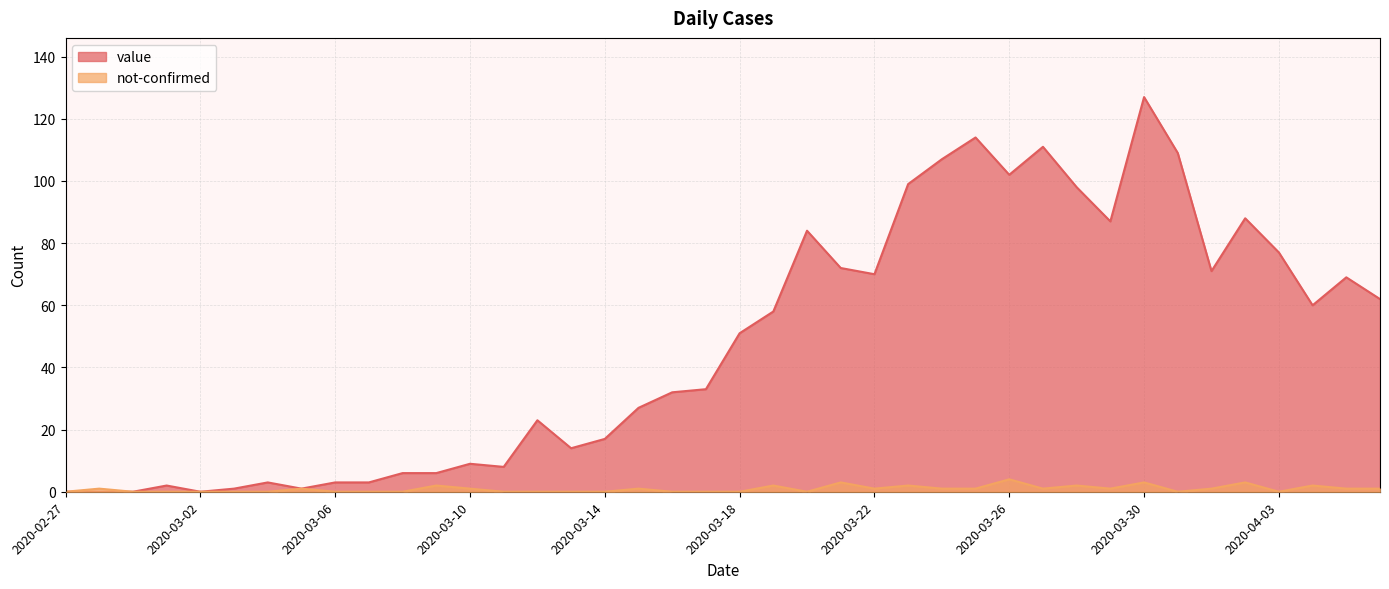

How many lines are shown in the chart?

2